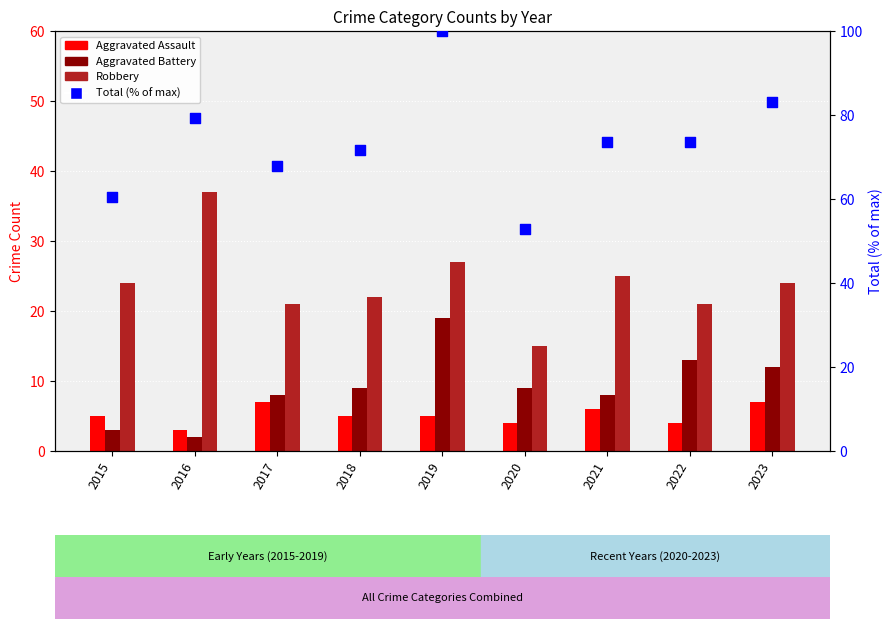

At how many categories does at least one series exceed 37?

9